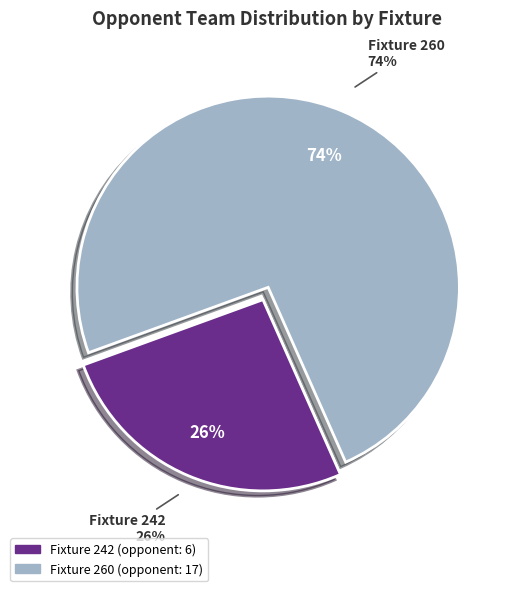

The Fixture 260 slice represents 74% of the pie. True or false?

True